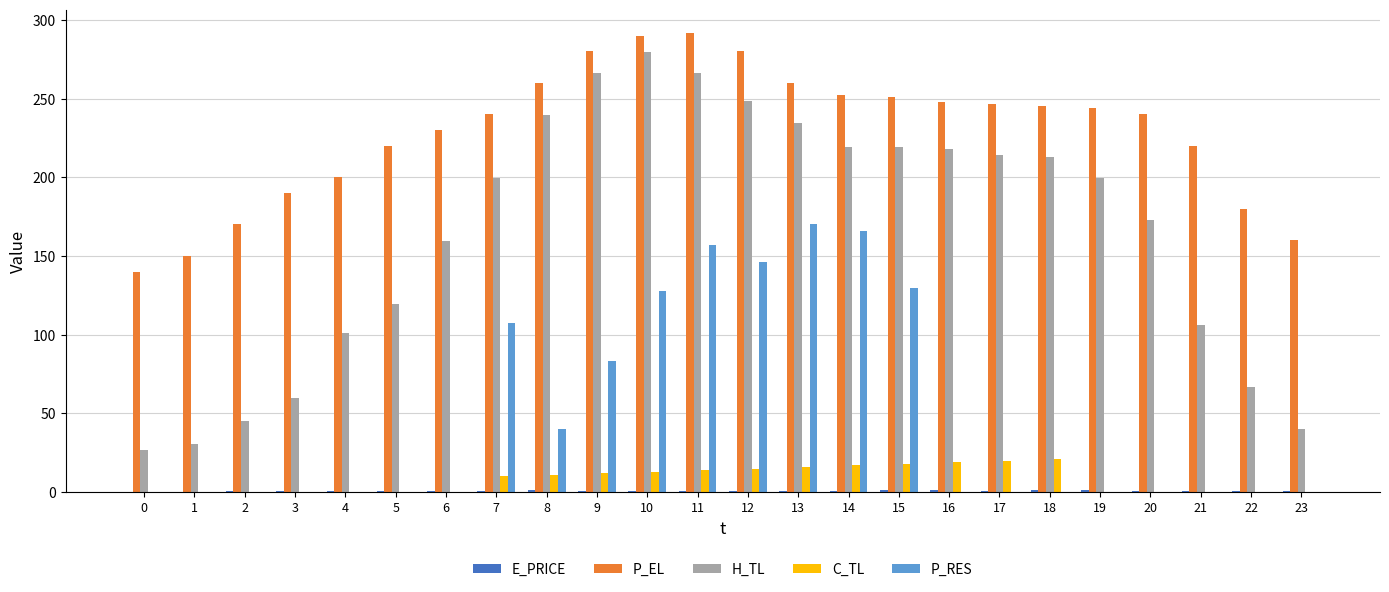

Is it true that H_TL equals 219.5 at 15?

True